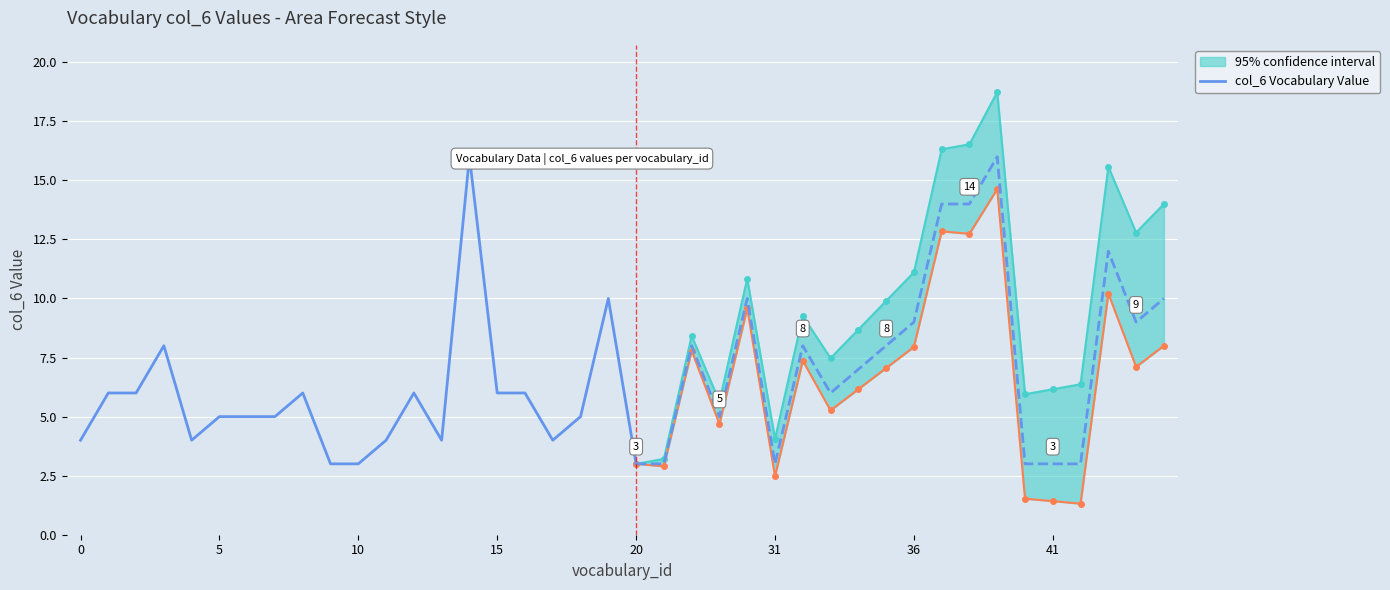

What is the difference between the second highest and second lowest values?

7